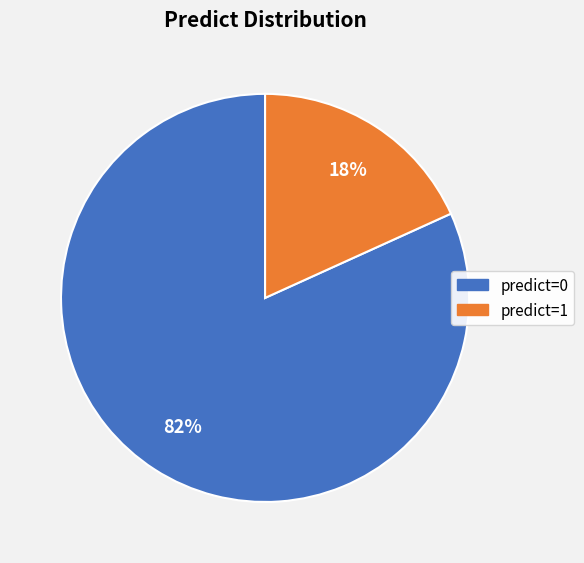

Which has a higher value, predict=1 or predict=0?

predict=0